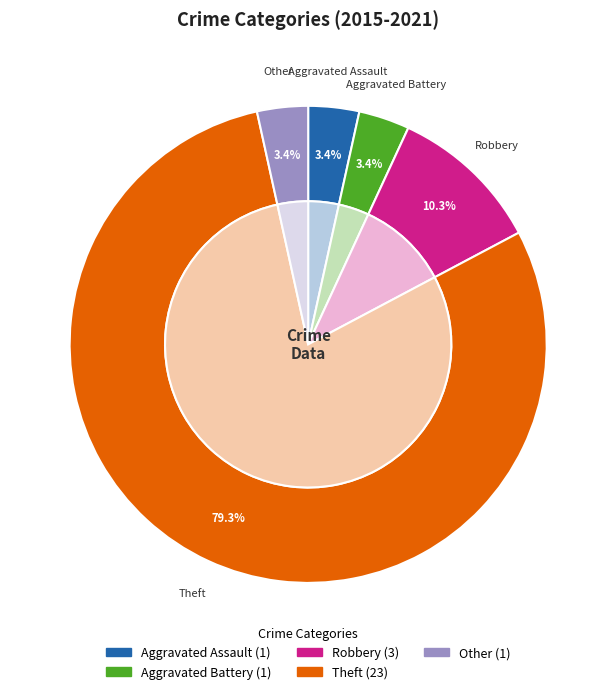

Which category has the biggest portion of the pie?

Theft